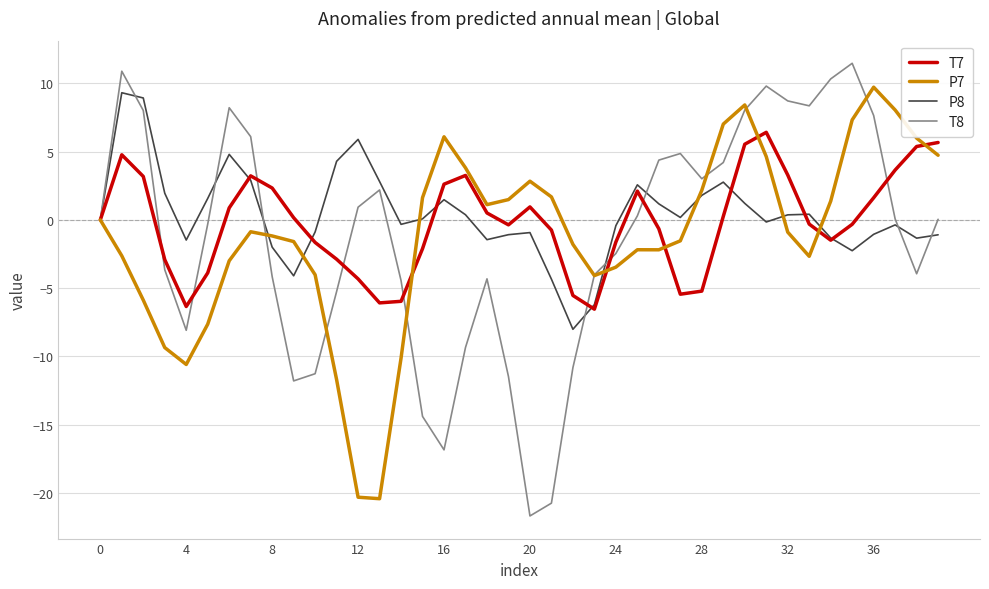

Which series has the largest range (max minus min)?

T8